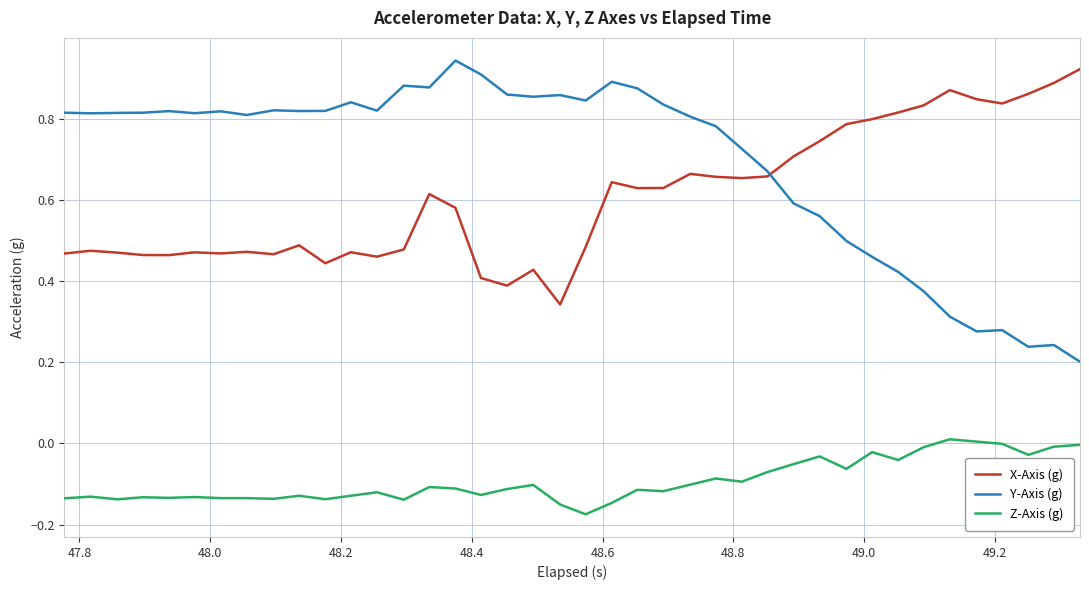

Which series has the widest spread of values?

Y-Axis (g)